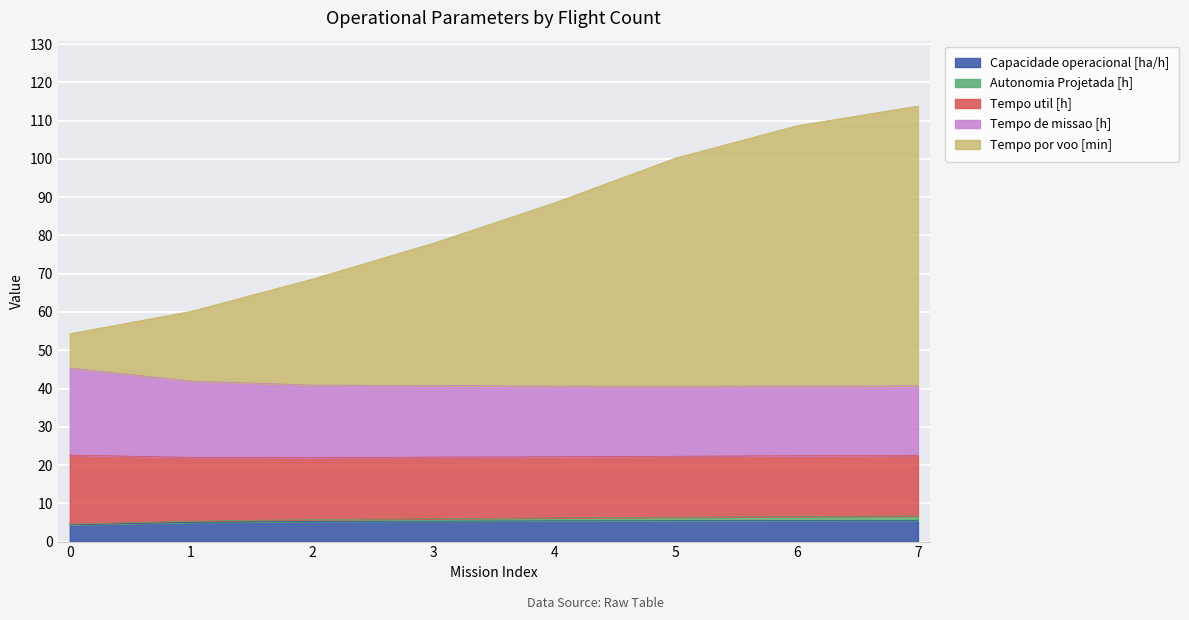

What is the lowest value of the Capacidade operacional [ha/h] series?

4.4